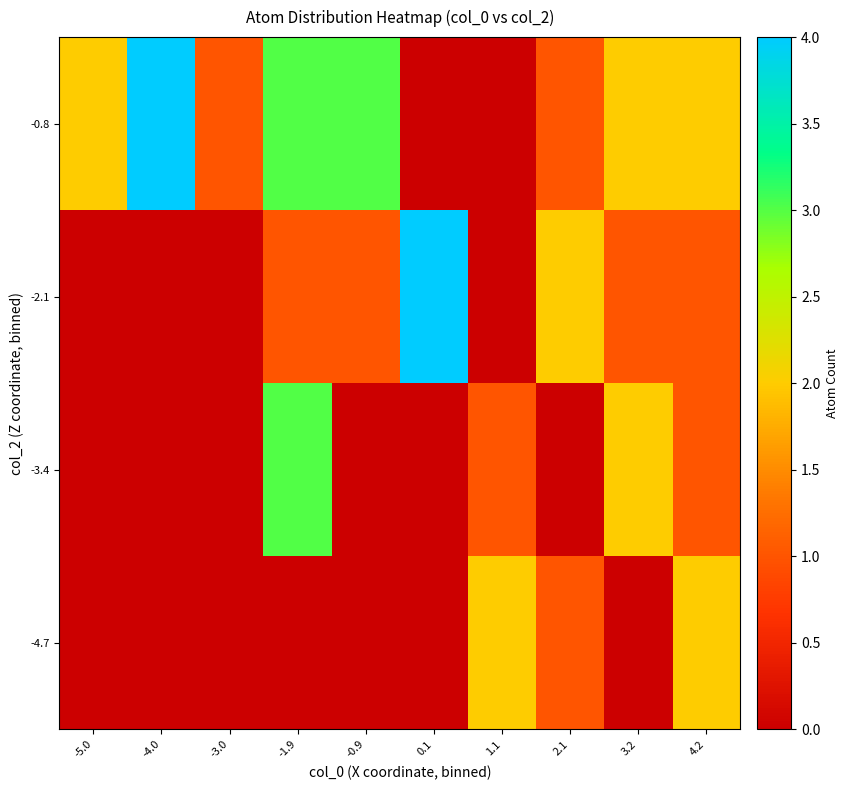

Reading left to right, list all the values displayed in this chart.

-4.7: -5.0=0	-4.0=0	-3.0=0	-1.9=0	-0.9=0	0.1=0	1.1=2	2.1=1	3.2=0	4.2=2
-3.4: -5.0=0	-4.0=0	-3.0=0	-1.9=3	-0.9=0	0.1=0	1.1=1	2.1=0	3.2=2	4.2=1
-2.1: -5.0=0	-4.0=0	-3.0=0	-1.9=1	-0.9=1	0.1=4	1.1=0	2.1=2	3.2=1	4.2=1
-0.8: -5.0=2	-4.0=4	-3.0=1	-1.9=3	-0.9=3	0.1=0	1.1=0	2.1=1	3.2=2	4.2=2